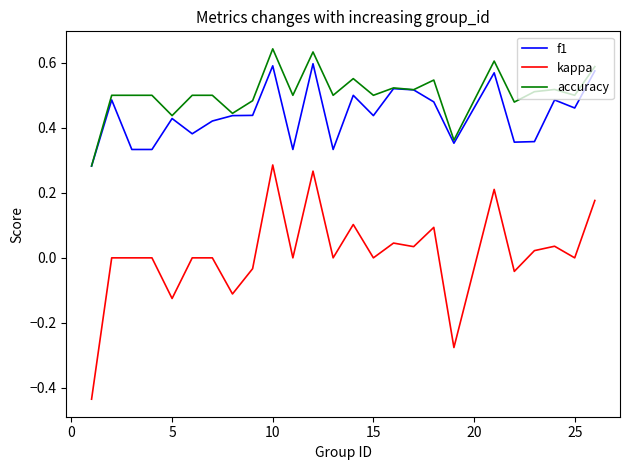

Which series has the largest range (max minus min)?

kappa